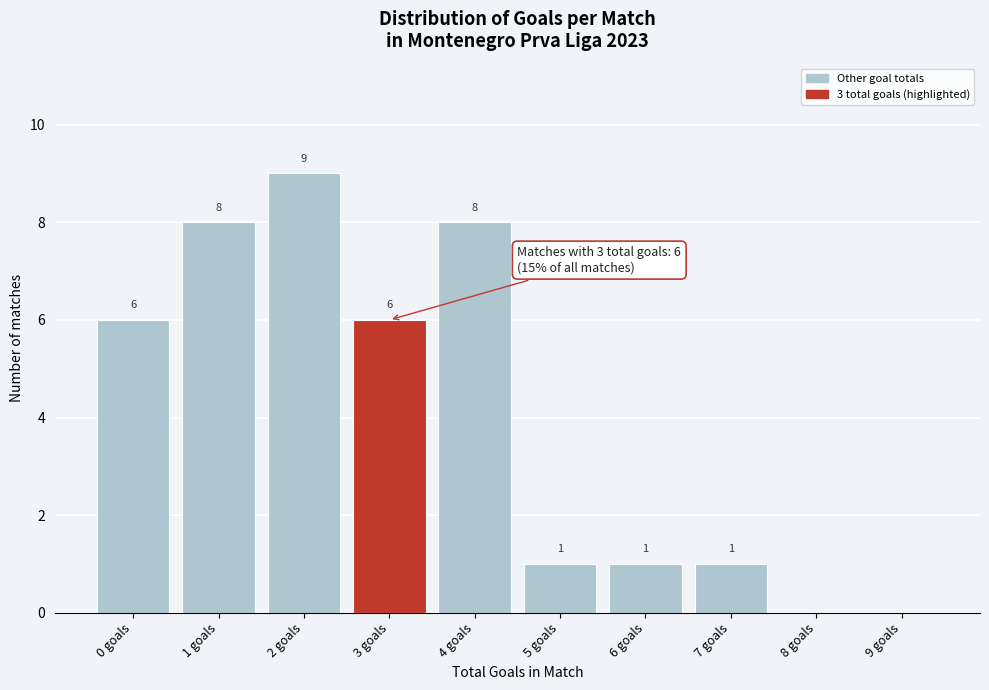

Reading right to left, extract all data points from this chart.

9 goals=0	8 goals=0	7 goals=1	6 goals=1	5 goals=1	4 goals=8	3 goals=6	2 goals=9	1 goals=8	0 goals=6